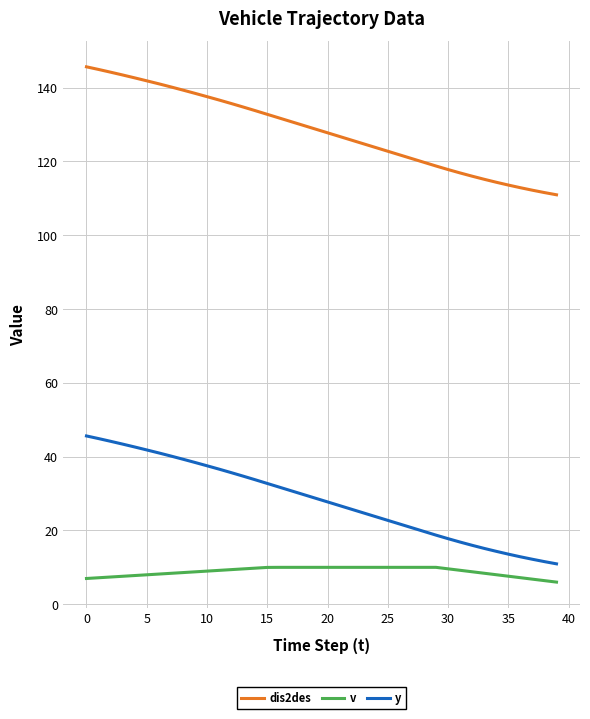

Which series has the largest total across all categories?

dis2des